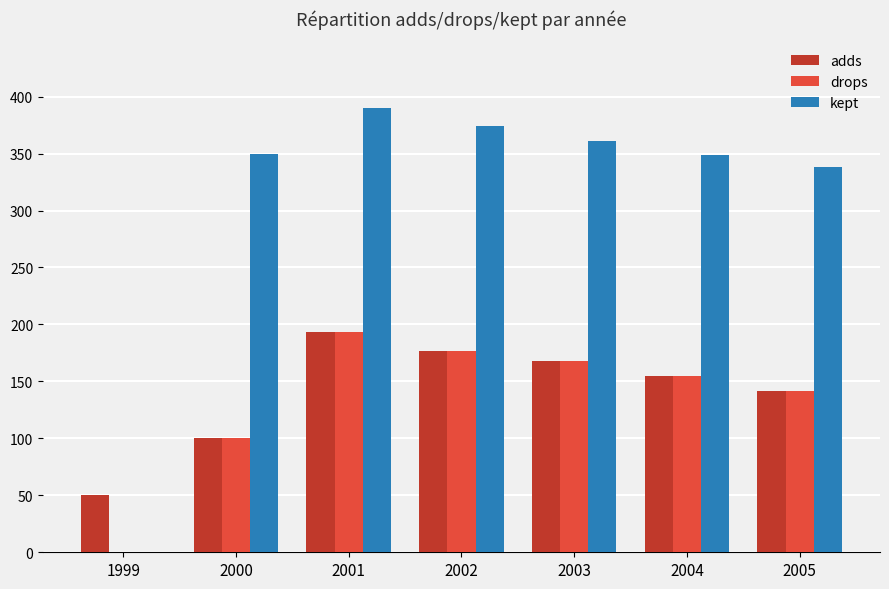

How many series are shown in this chart?

3